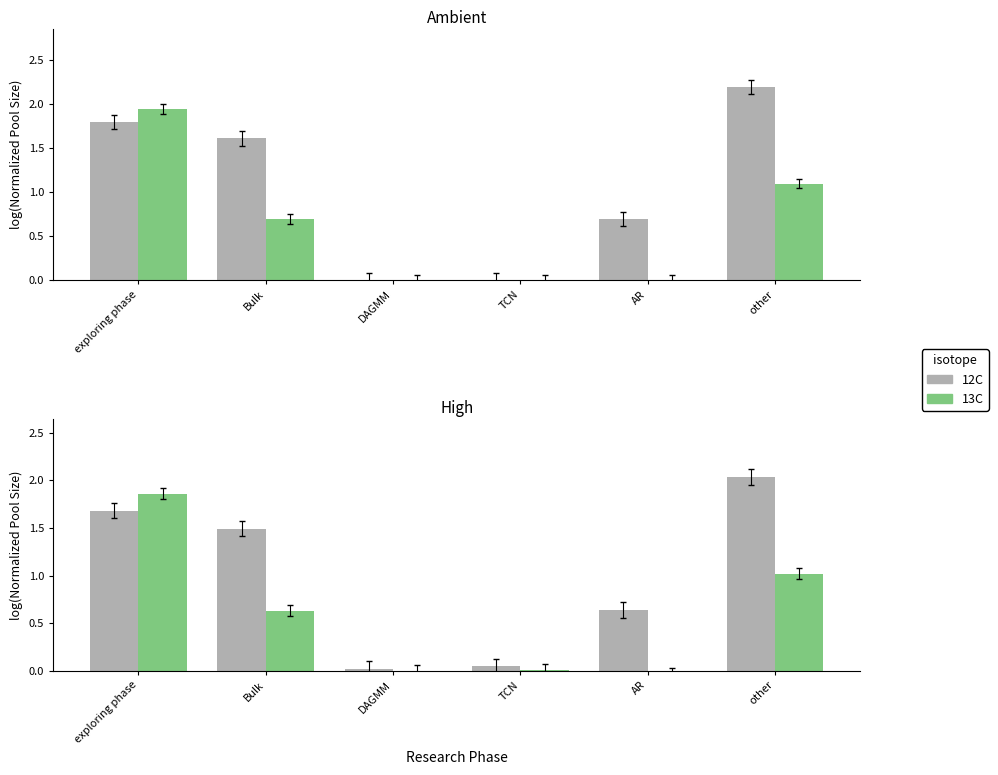

Are the bars grouped side by side (vs. stacked)?

Yes